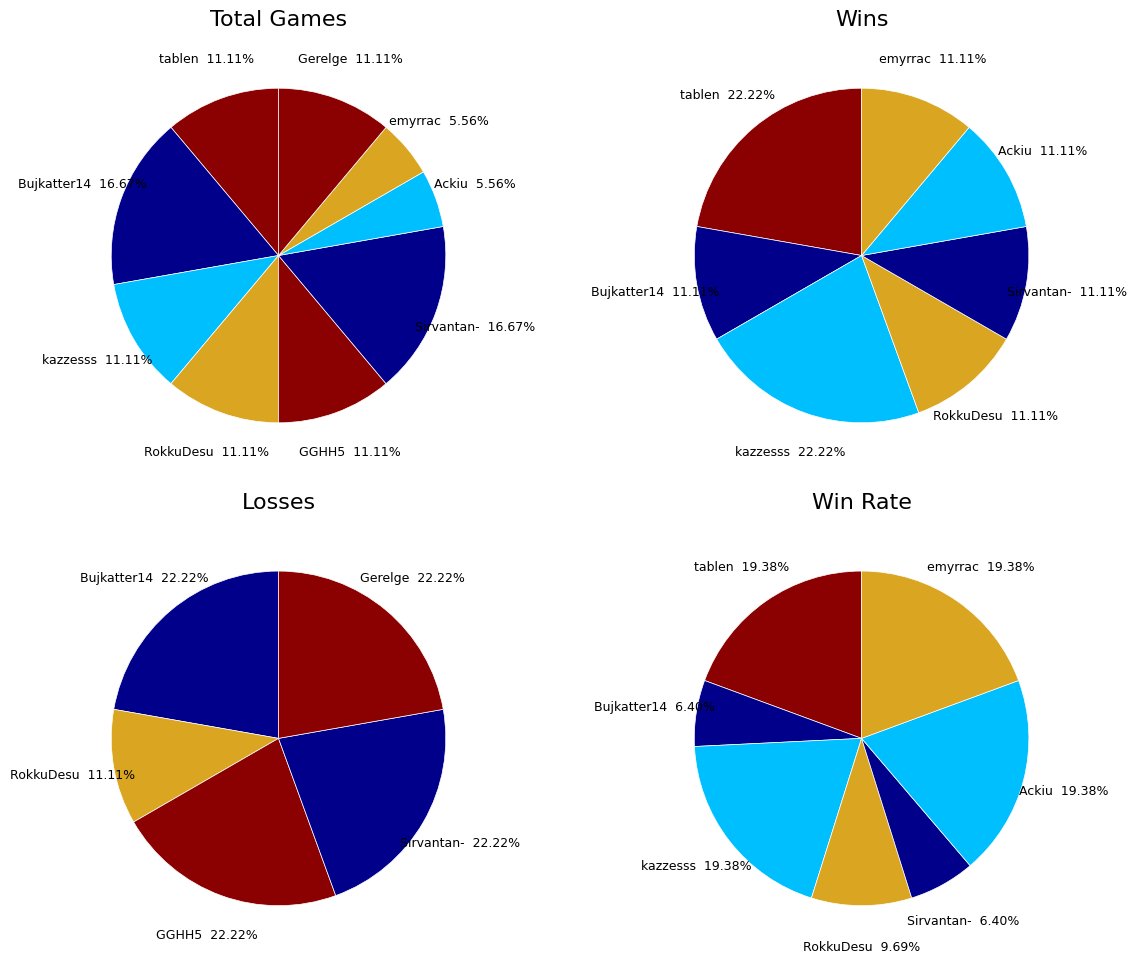

What is the smallest slice in the pie chart?

Ackiu